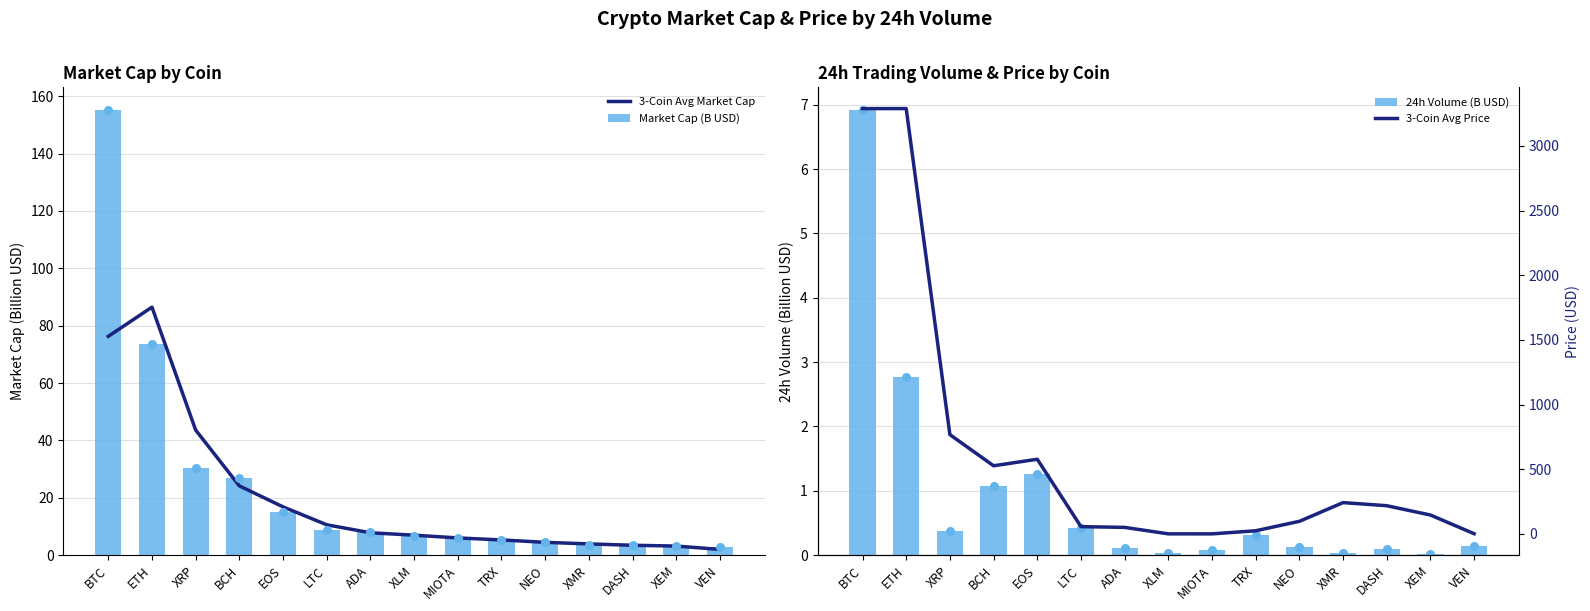

Which series reaches the minimum Y coordinate?

24h Volume (B USD)